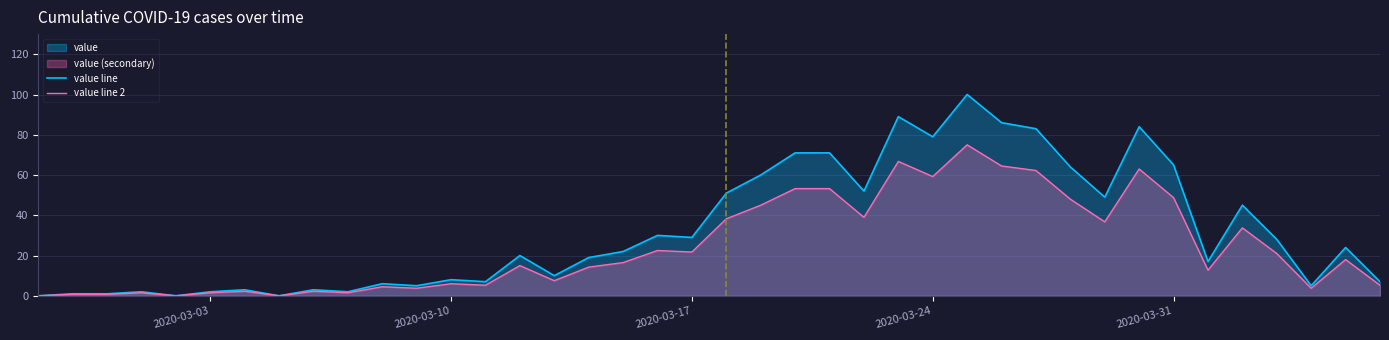

Which series has the largest total across all categories?

value line